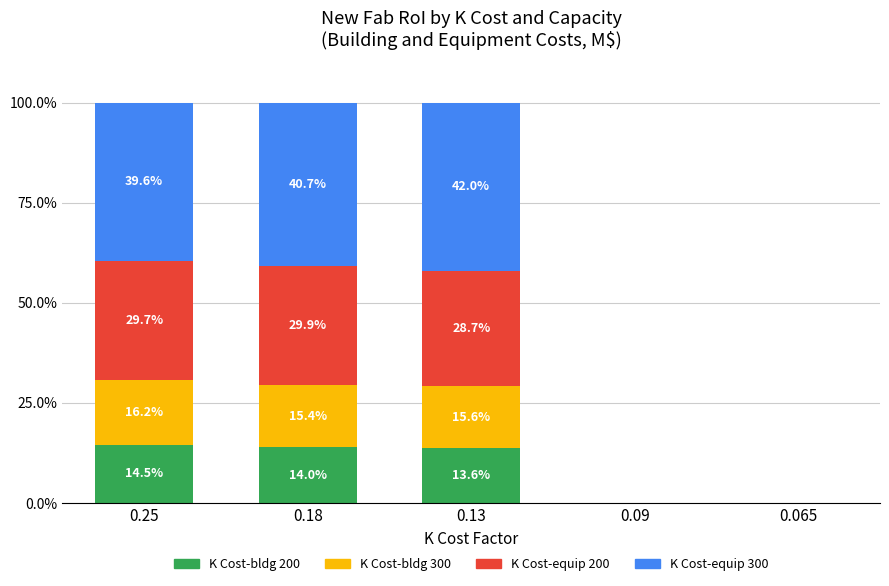

Is it true that K Cost-bldg 200 equals 8.9 at 0.065?

False